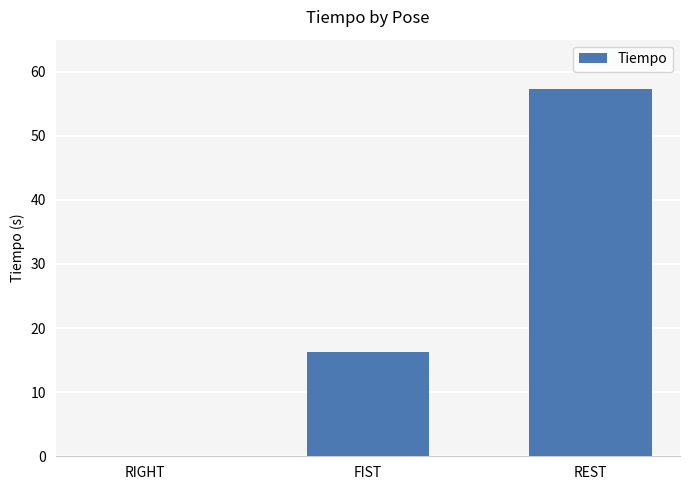

What is the difference between the values at RIGHT and FIST?

16.3